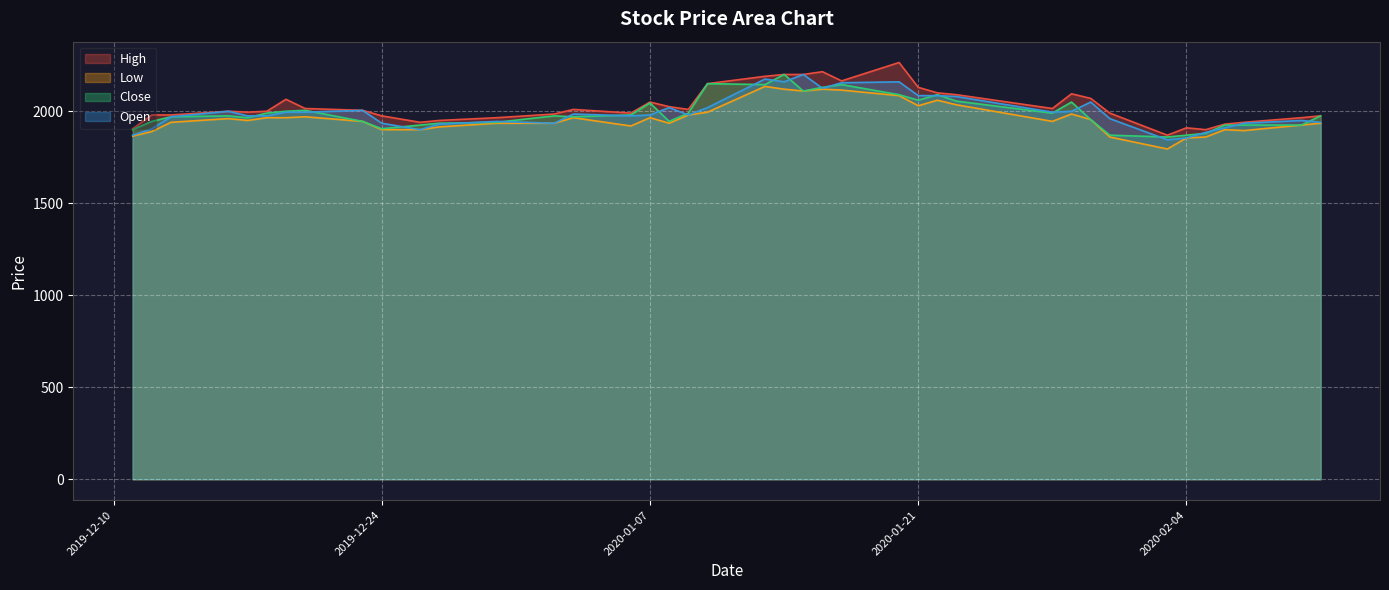

What position from the left is 2020-01-14?

22